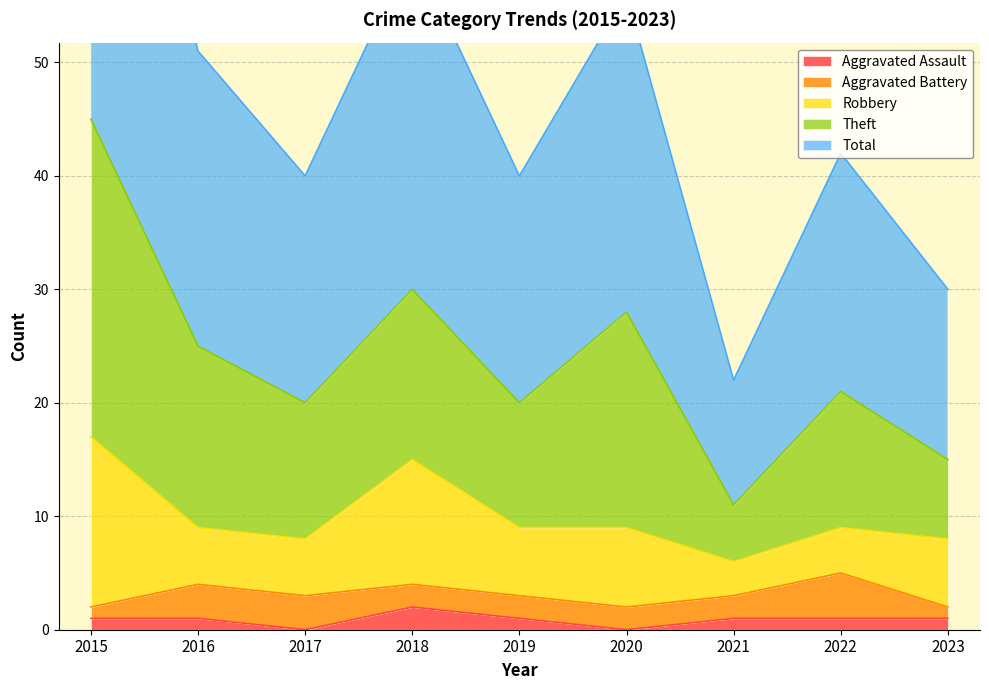

How many positive values does the Aggravated Assault series have?

7